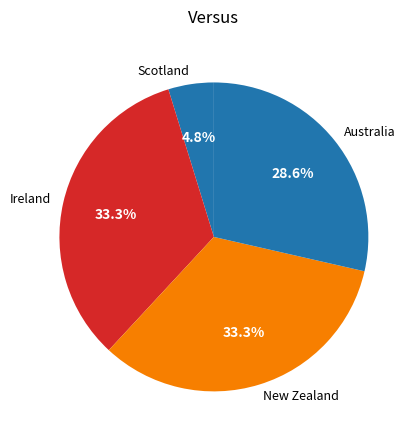

How many slices are in this pie chart?

4